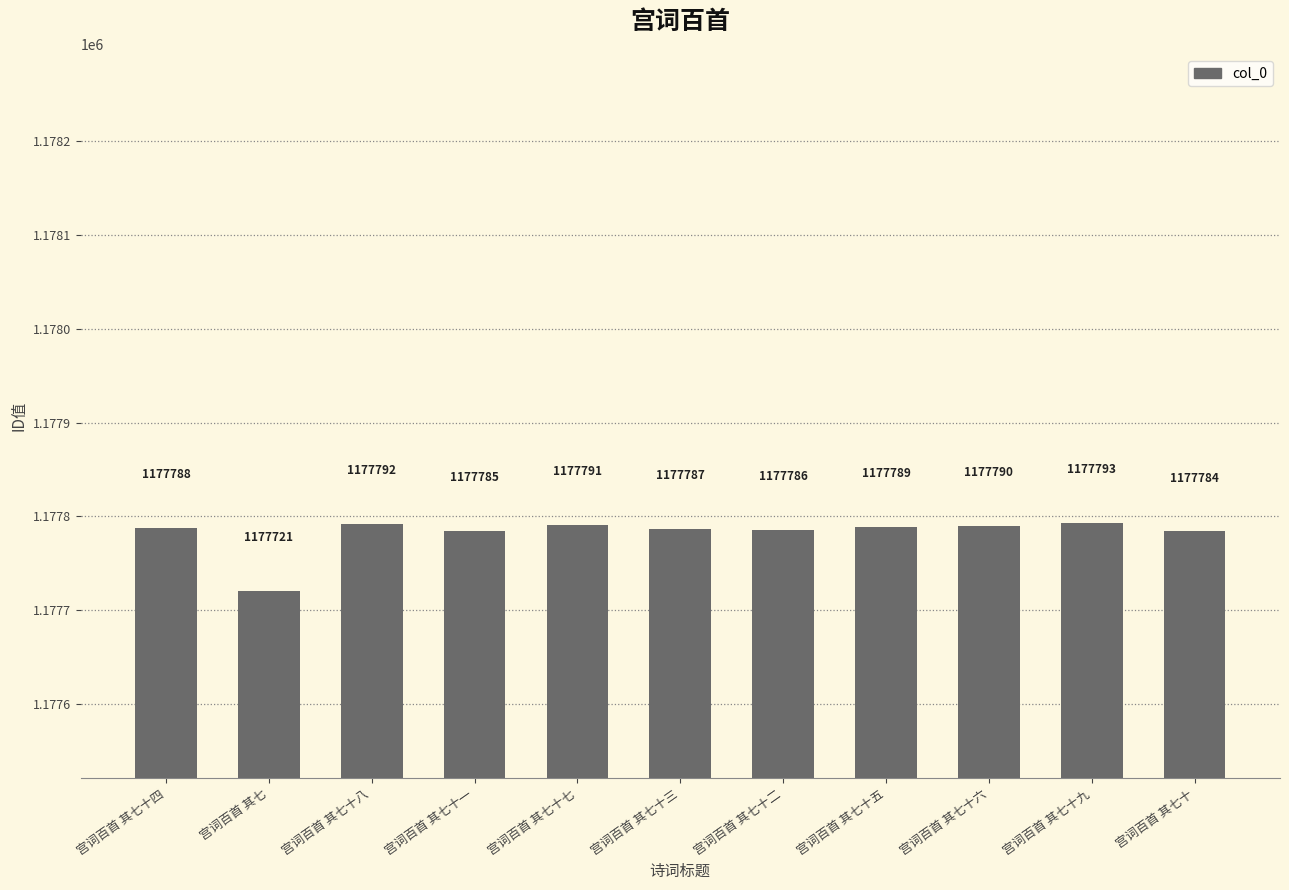

What is the label of the 9th bar from the right?

宫词百首 其七十八